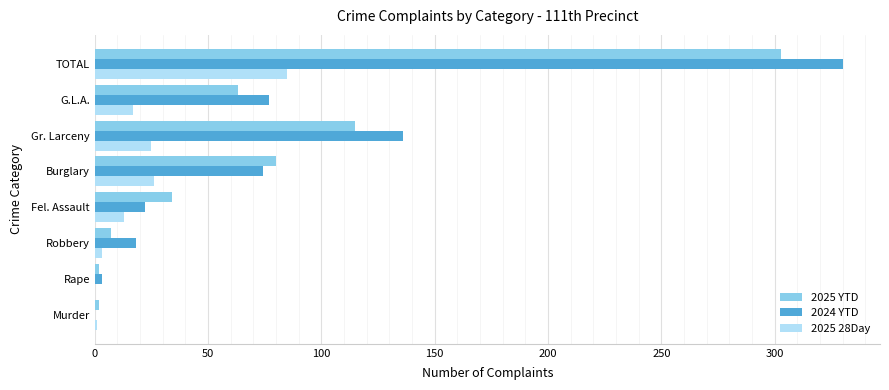

What is the total value across all series at Burglary?

180